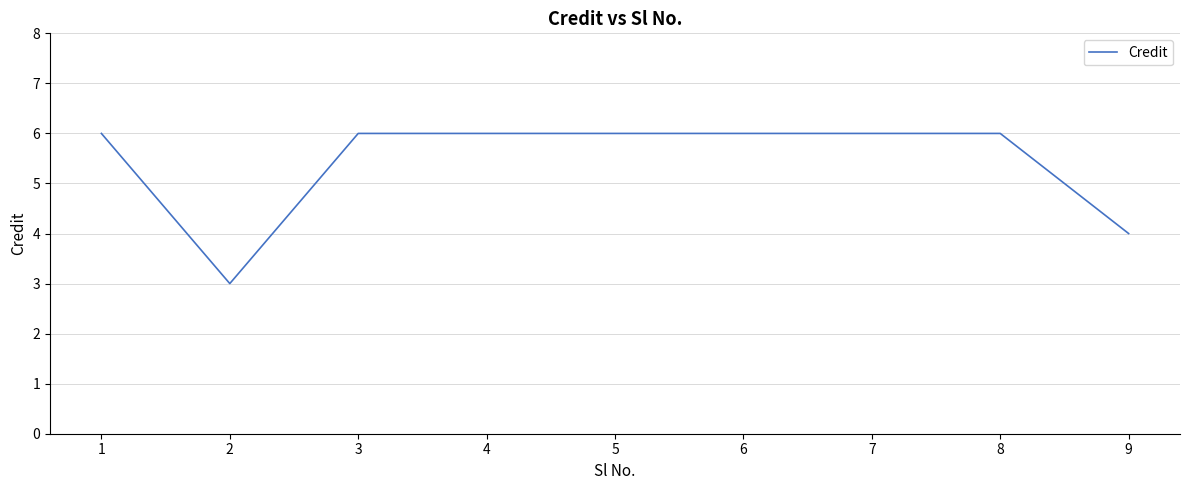

What is the ratio of the value at 8 to the value at 1?

1.0